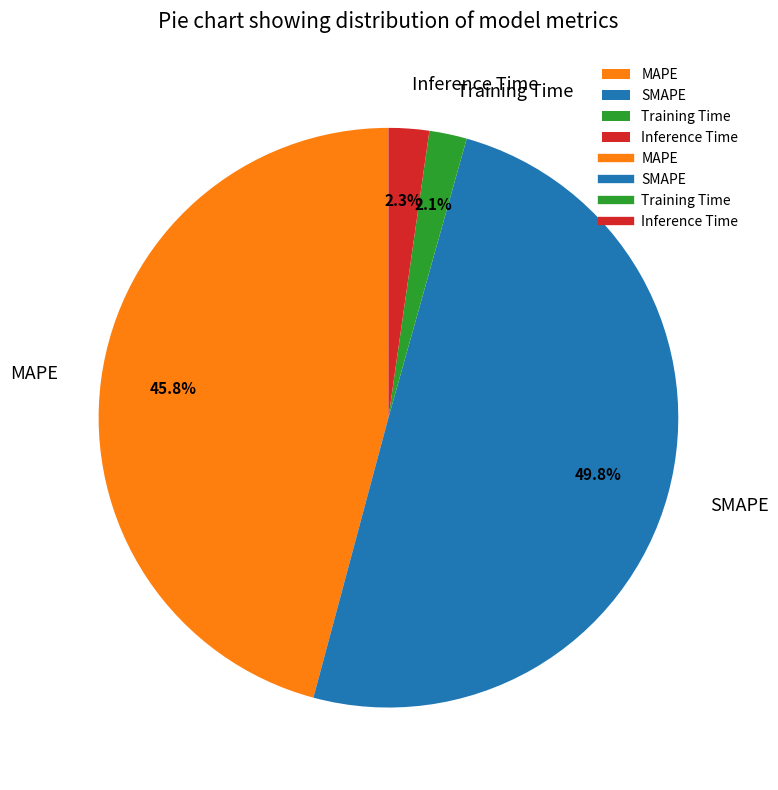

What percentage is the Inference Time slice, to the nearest percent?

2%